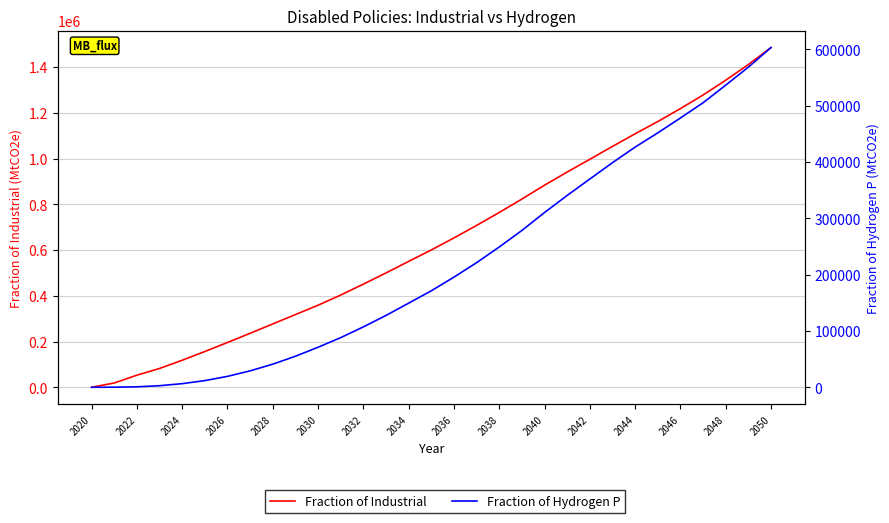

At 2028, list the series in order from smallest to largest.

Fraction of Hydrogen P, Fraction of Industrial